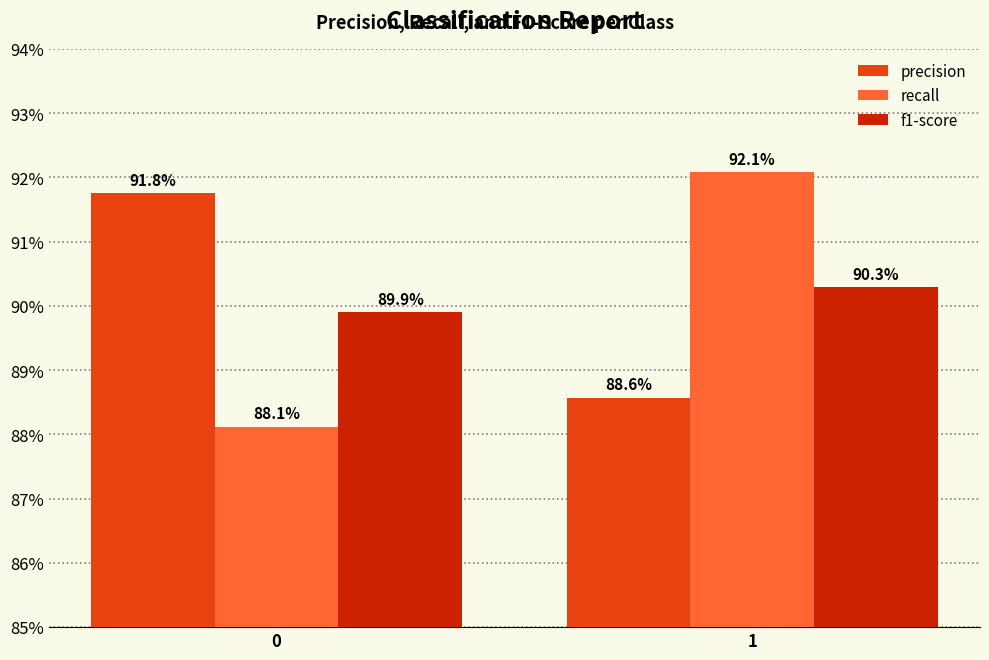

Count the precision values in the range 0 to 1.

2